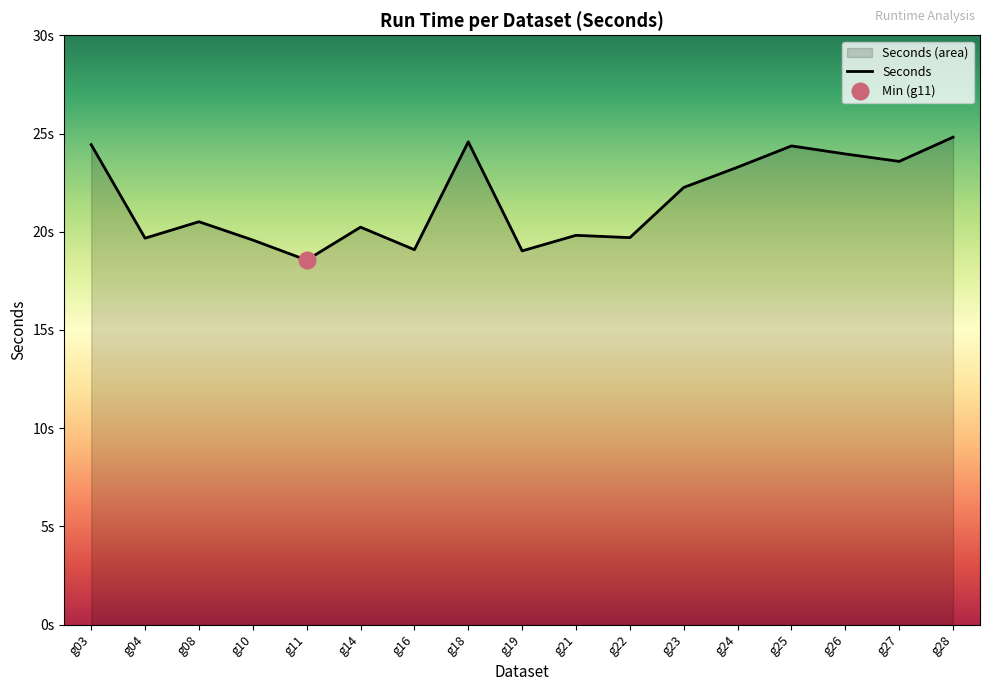

Reading left to right, extract all data points from this chart.

g03=24.4	g04=19.7	g08=20.5	g10=19.6	g11=18.6	g14=20.2	g16=19.1	g18=24.6	g19=19.0	g21=19.8	g22=19.7	g23=22.3	g24=23.3	g25=24.4	g26=24.0	g27=23.6	g28=24.8